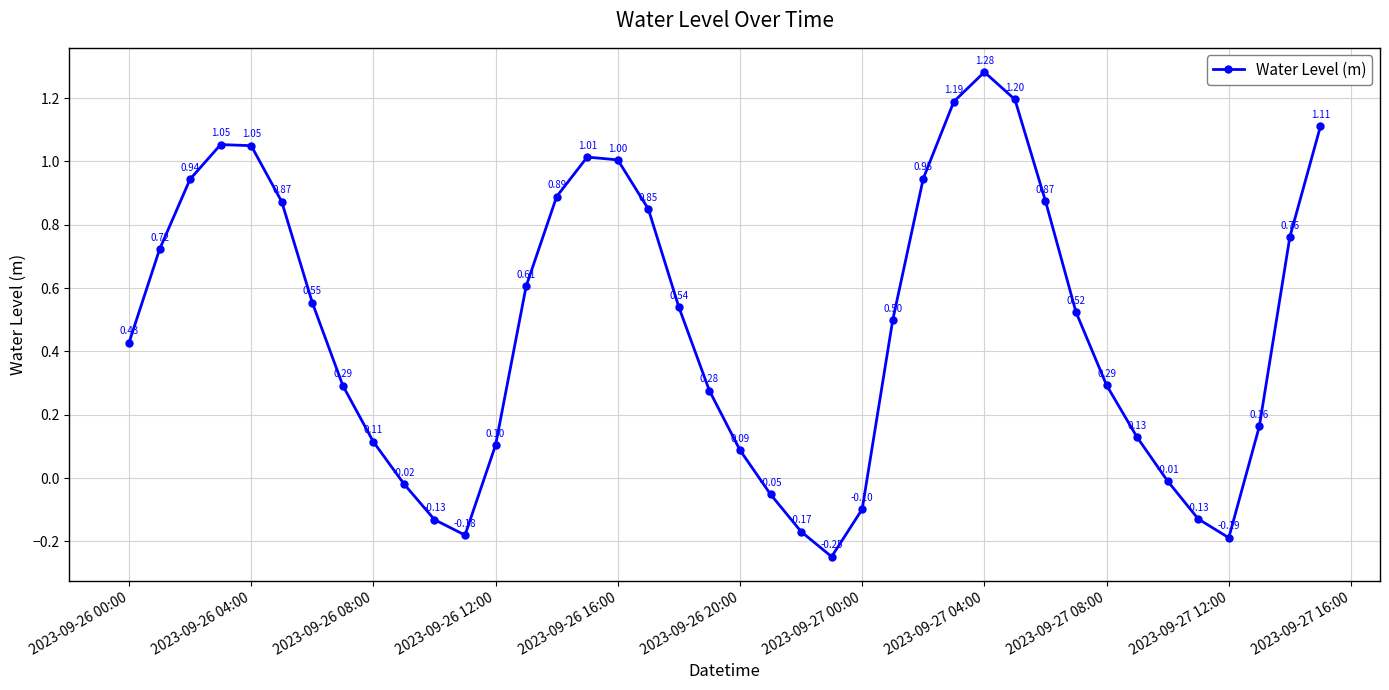

How many points are lower than both their immediate neighbors (excluding endpoints)?

3